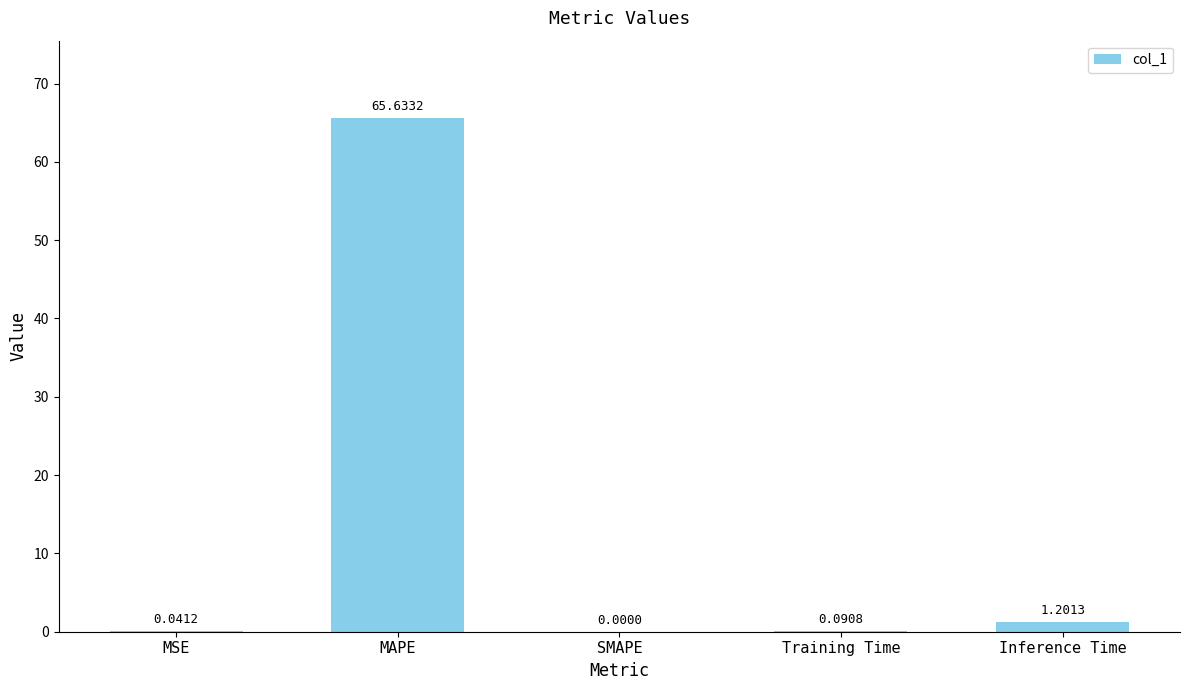

What is the average value?

13.4